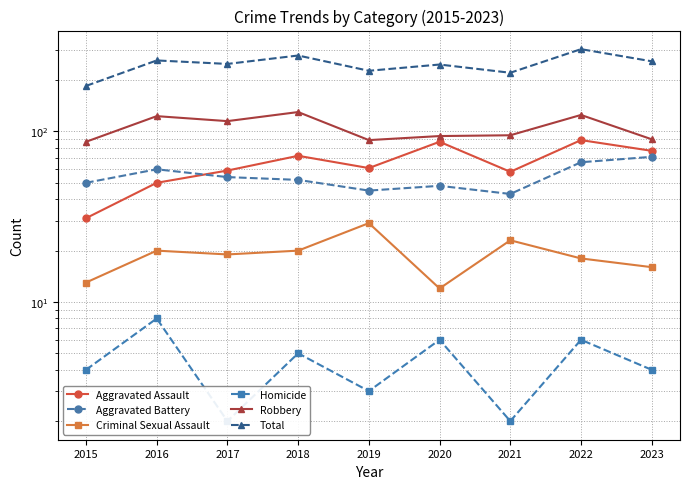

Reading left to right, what are all the values shown in this chart?

Aggravated Assault: 31	50	59	72	61	87	58	89	77
Aggravated Battery: 50	60	54	52	45	48	43	66	71
Criminal Sexual Assault: 13	20	19	20	29	12	23	18	16
Homicide: 4	8	2	5	3	6	2	6	4
Robbery: 87	123	115	130	89	94	95	125	90
Total: 185	261	249	279	227	247	221	304	258